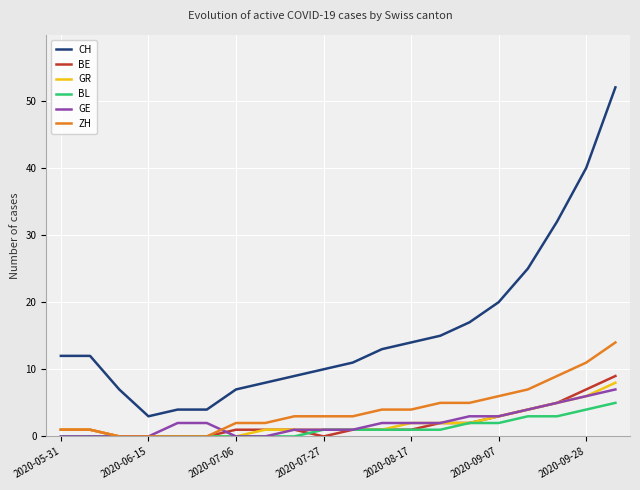

What is the greatest value displayed?

52